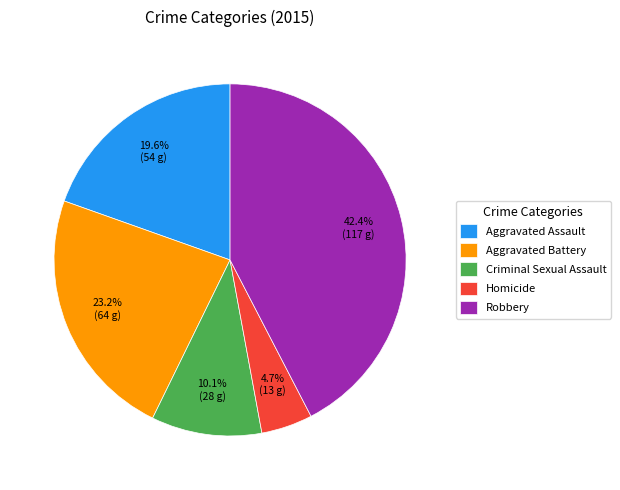

To the nearest percent, what portion does Homicide represent?

5%